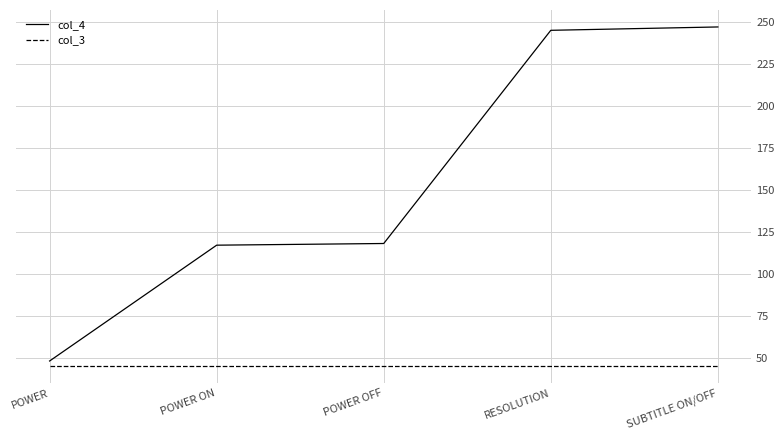

Which series has the largest range (max minus min)?

col_4